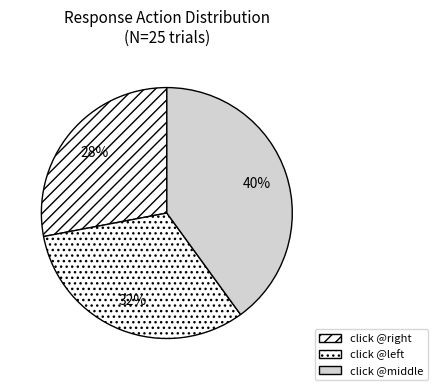

How many segments does this pie chart have?

3